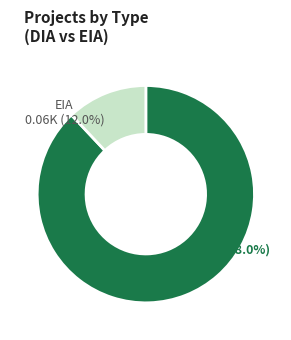

True or false: EIA accounts for 17% of the total.

False